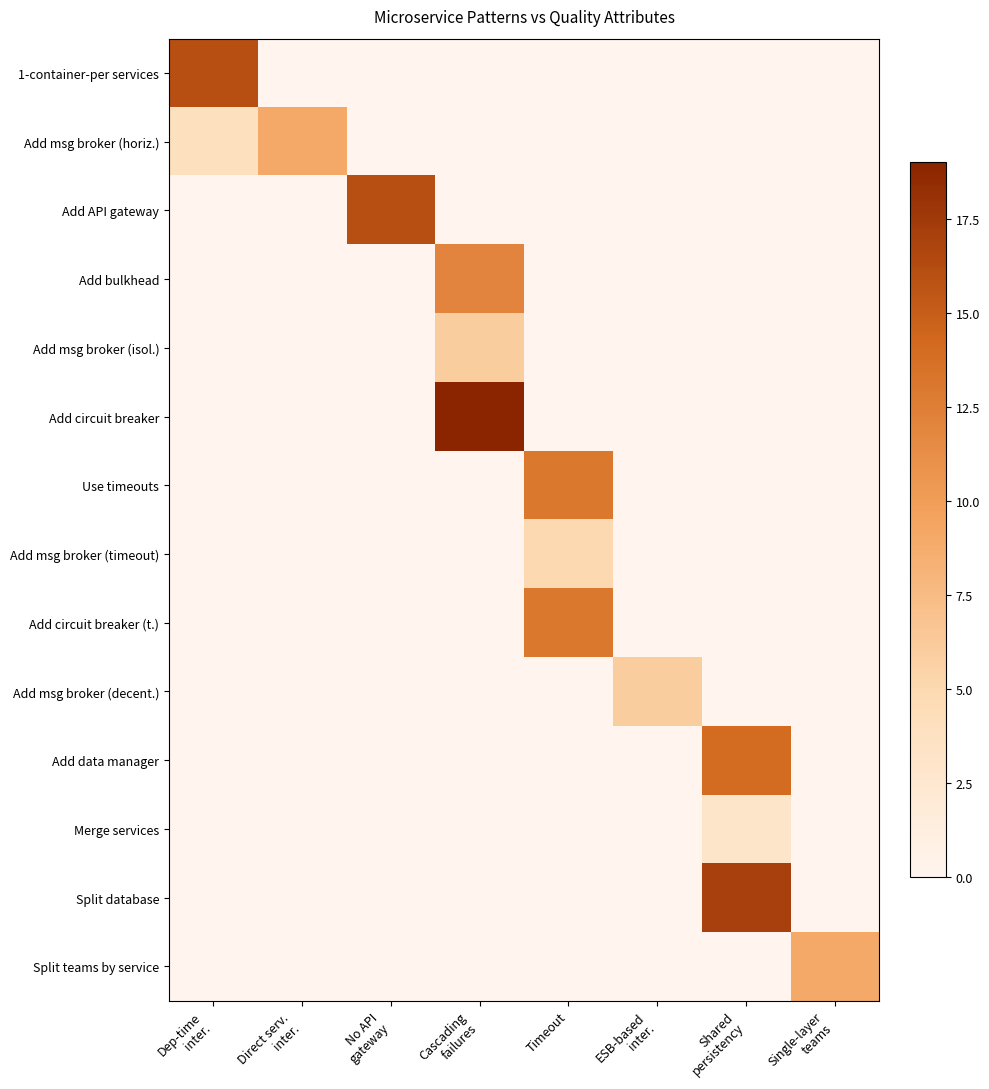

Which series has the largest total across all categories?

Add circuit breaker